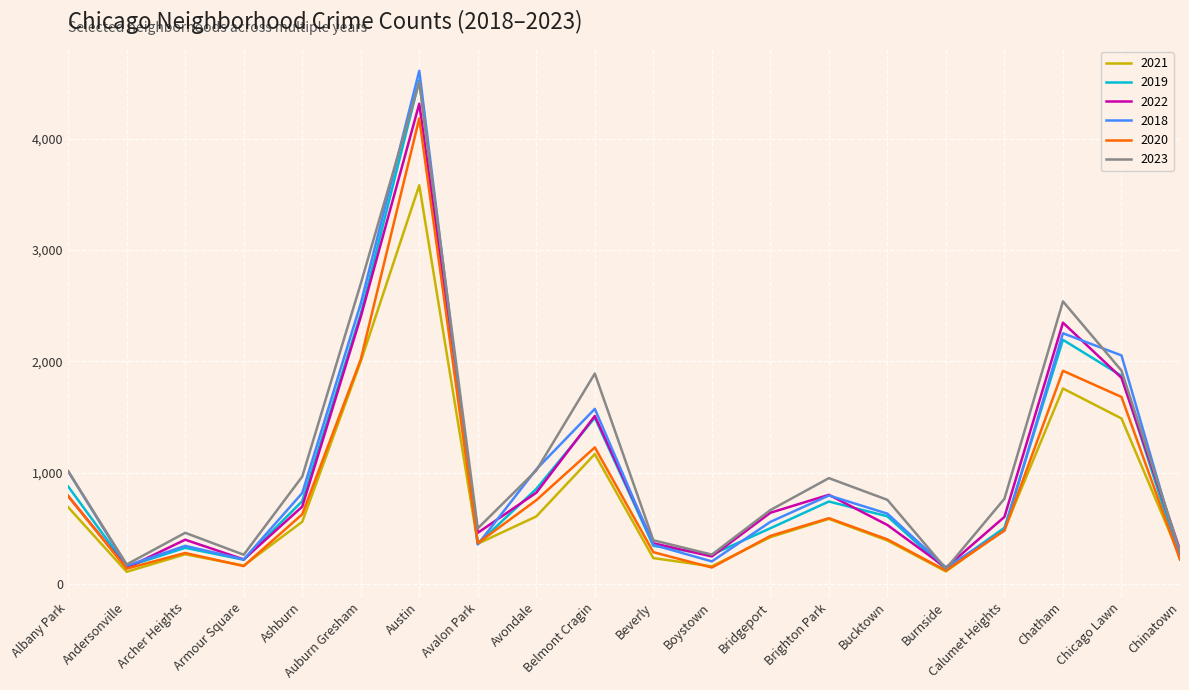

What position from the left is Beverly?

11